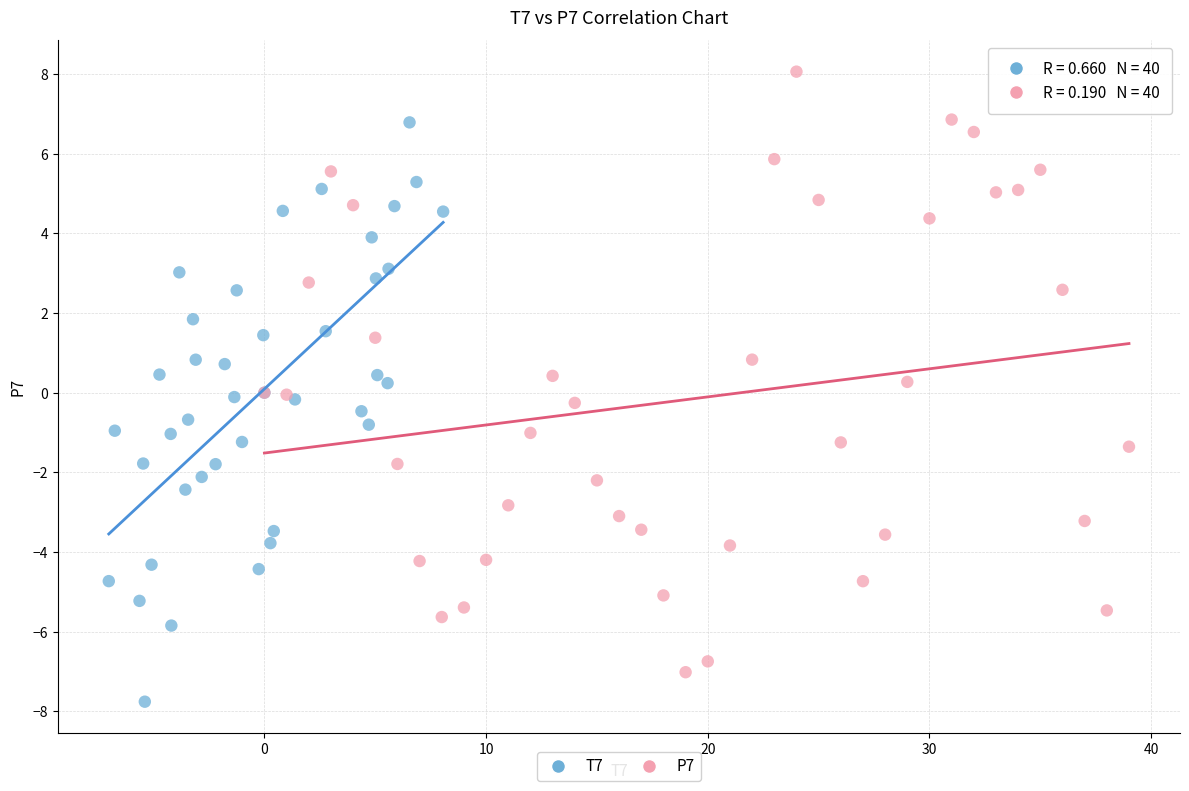

Which series contains the highest Y value?

P7